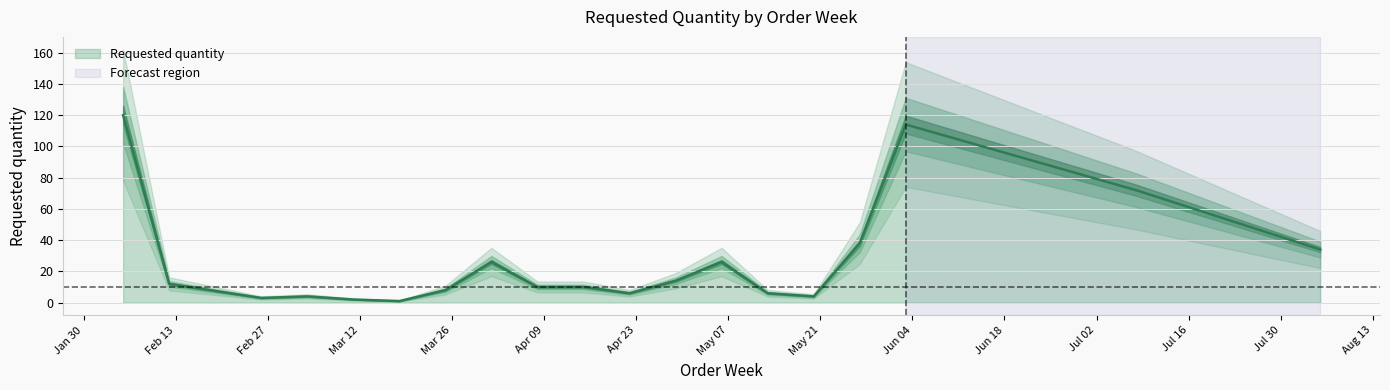

Reading right to left, list all the values displayed in this chart.

34	72	114	38	4	6	26	14	6	10	10	26	8	1	2	4	3	12	120